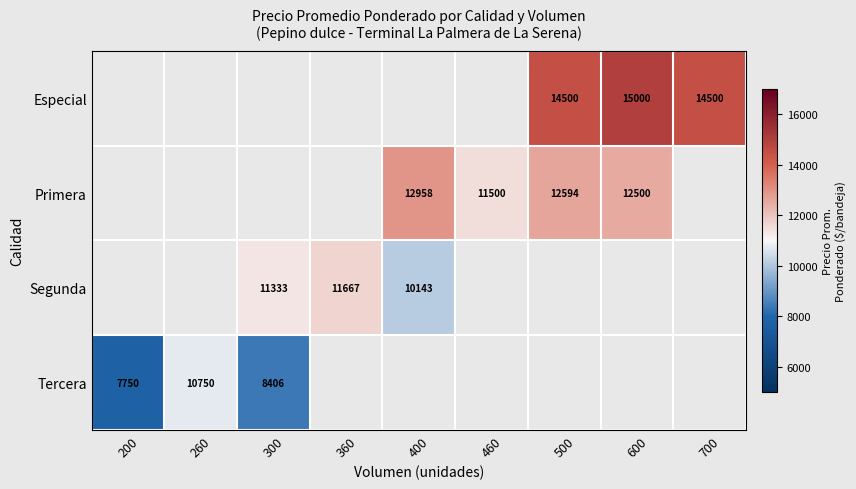

How many distinct data groups are displayed?

4